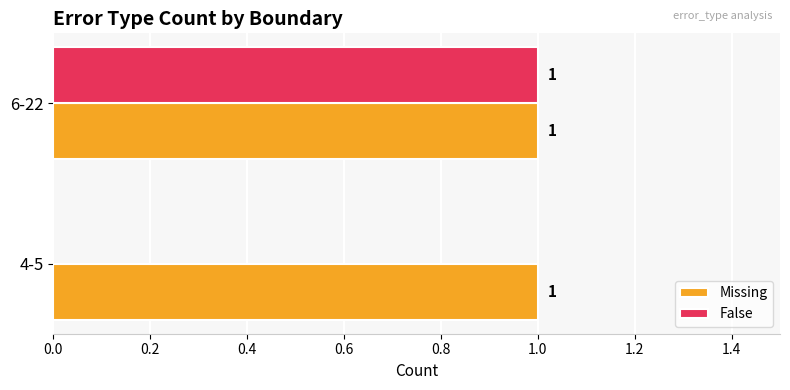

What are all the series names shown in the legend?

Missing, False